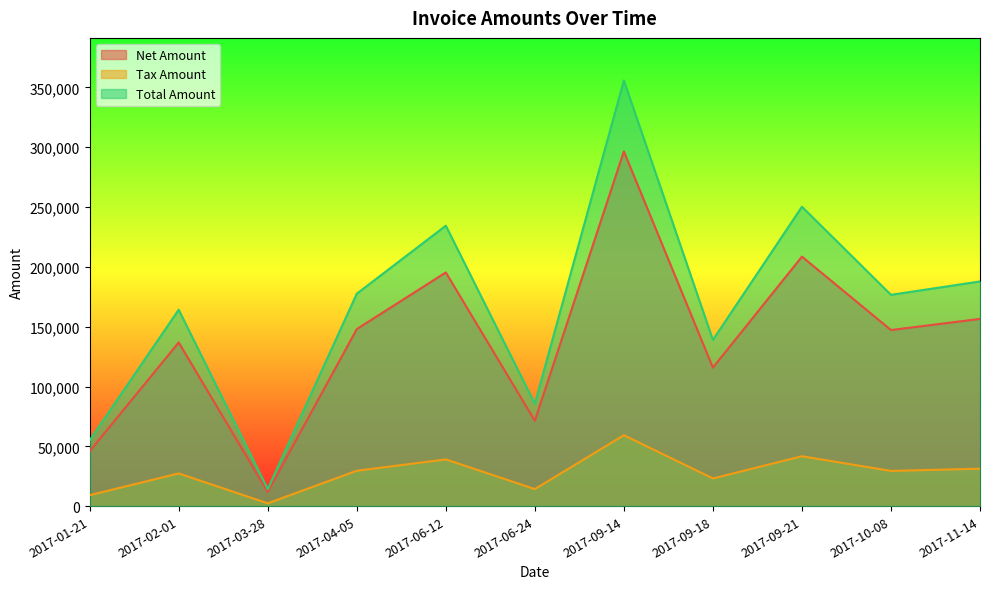

In Total Amount, how many points are higher than both neighbors (excluding endpoints)?

4